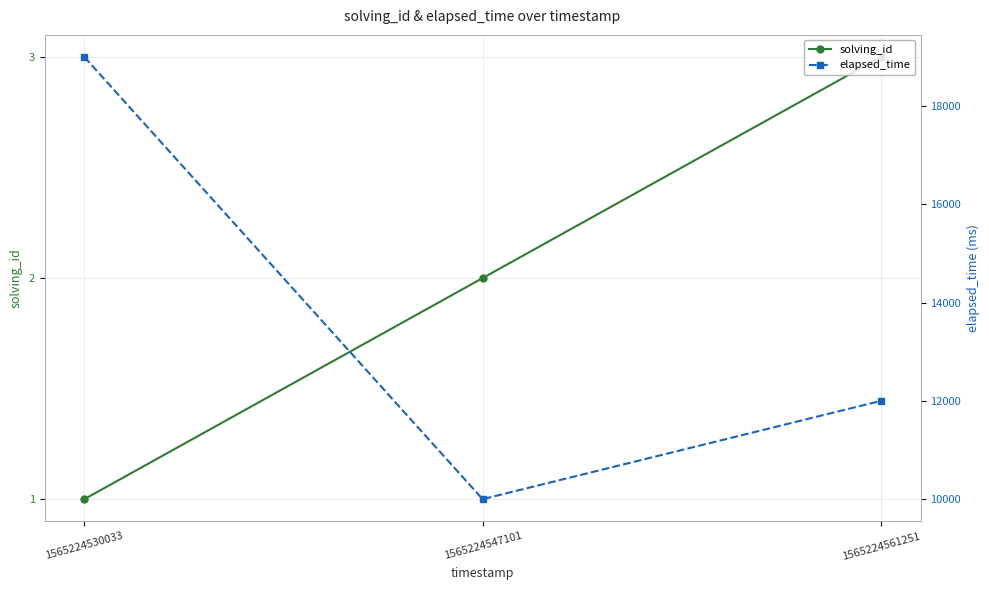

Count the number of categories in the chart.

3